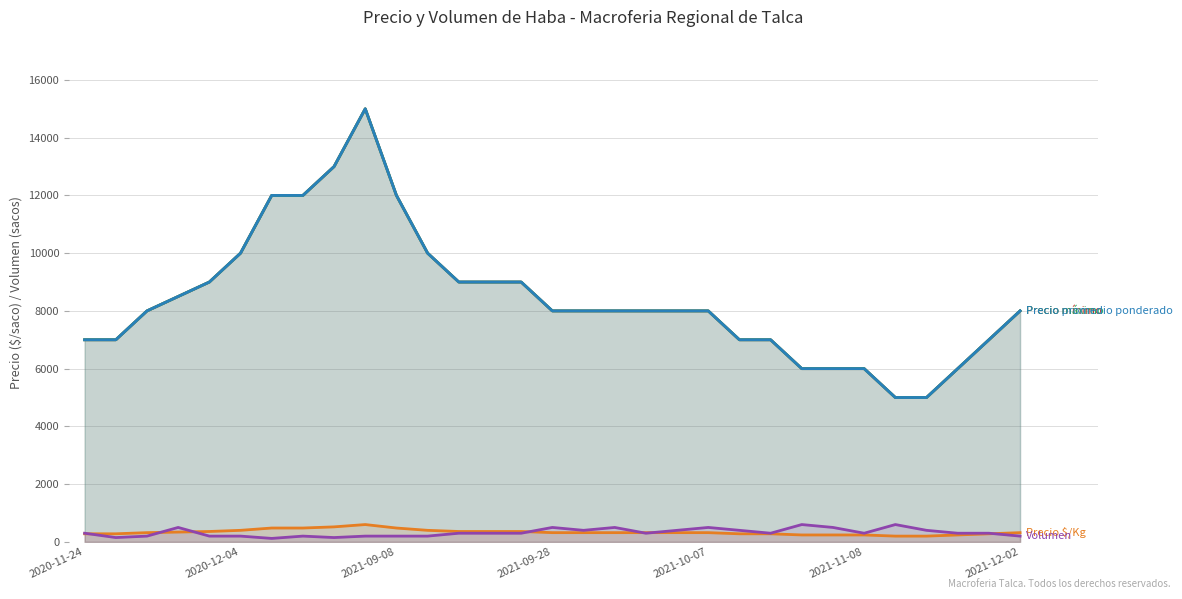

What are all the series names shown in the legend?

Precio mínimo, Precio máximo, Precio promedio ponderado, Precio $/Kg, Volumen